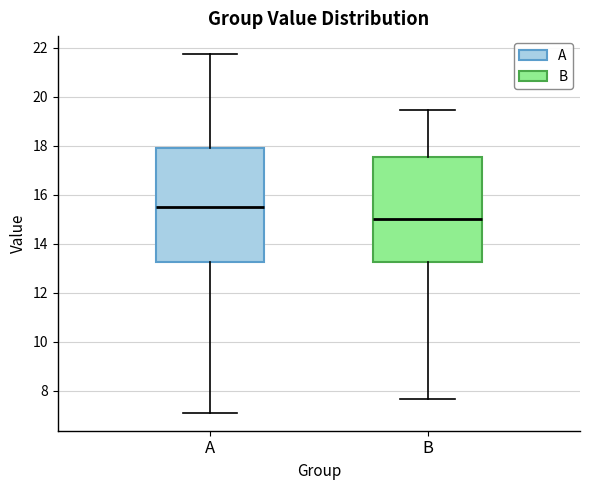

Reading left to right, transcribe this box plot: for each box, give where its median line is, the range the box spans, and where its two whiskers end, as read against the y-axis. The values are not printed on the chart, so give them approximately, as read against the axis.

A: median 15.4, box 13.2 to 18.0, whiskers 7.2 to 21.8
B: median 15.0, box 13.2 to 17.6, whiskers 7.6 to 19.4